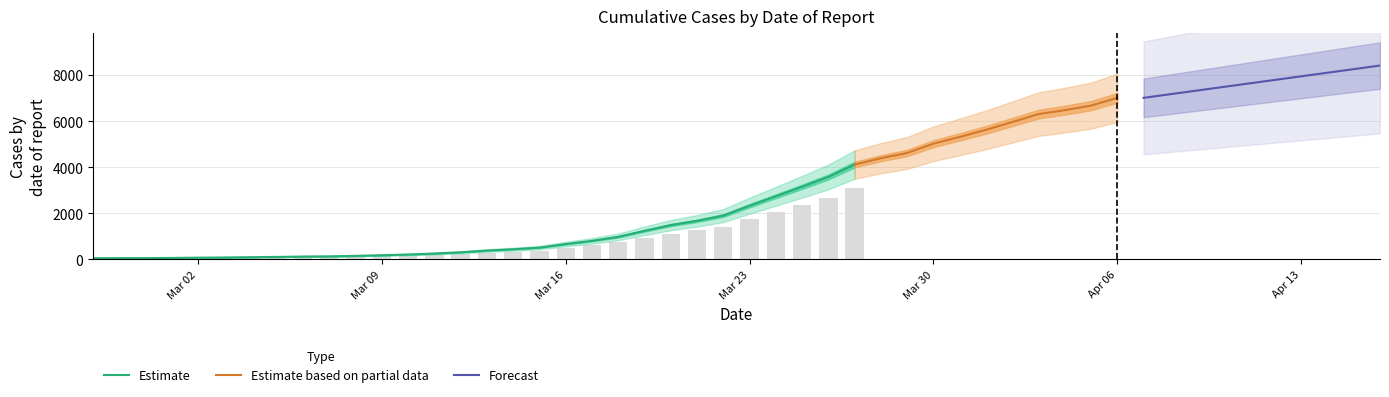

Reading left to right, list all the values displayed in this chart.

50	53	54	62	73	81	94	106	122	131	151	180	209	253	306	382	439	510	663	804	977	1239	1487	1673	1901	2330	2740	3153	3578	4116	4392	4620	5023	5316	5625	5962	6308	6478	6676	7013